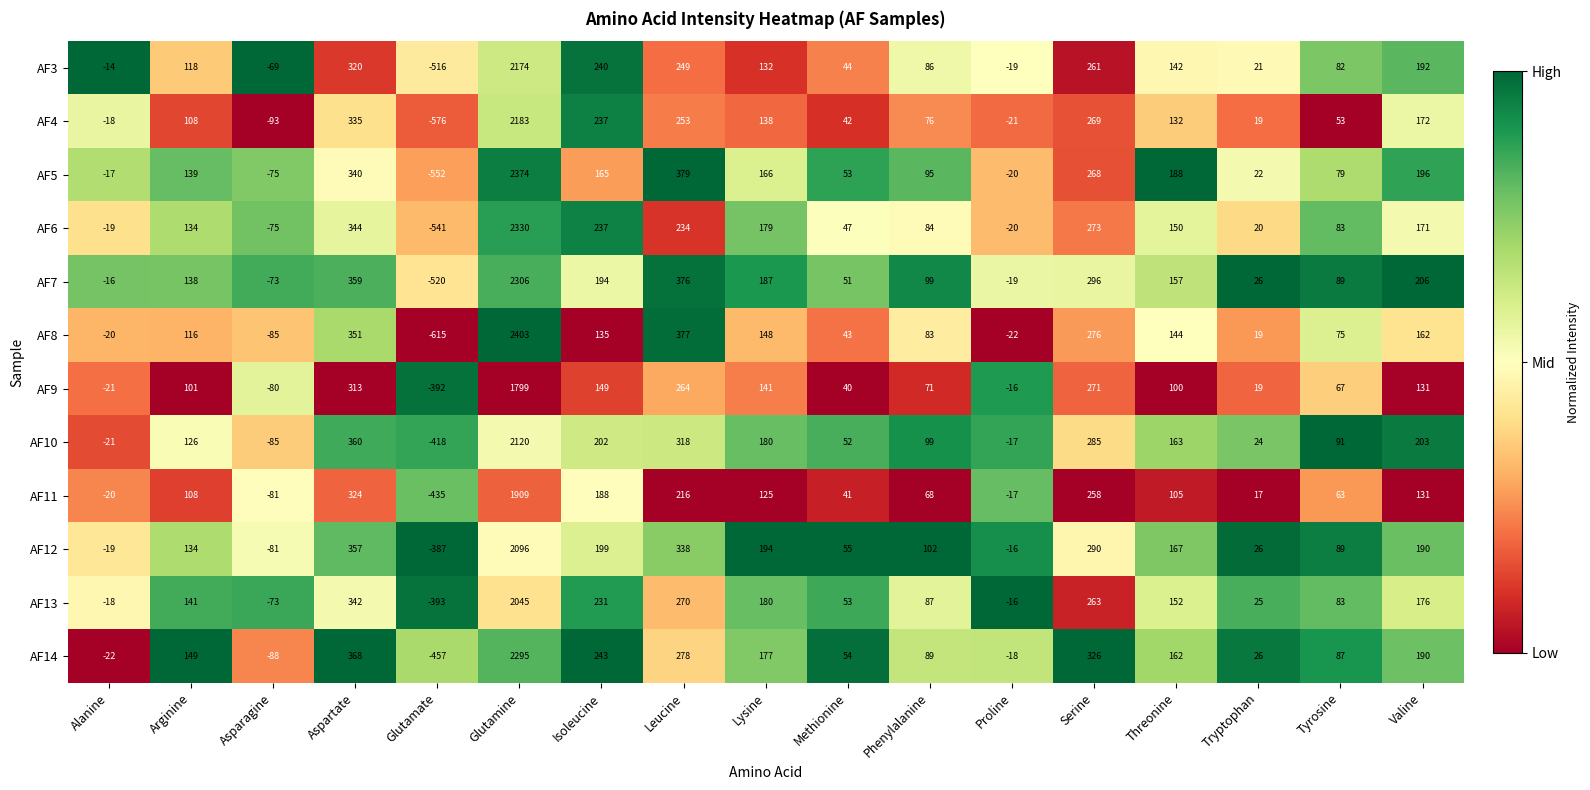

Count the number of data series in this chart.

12